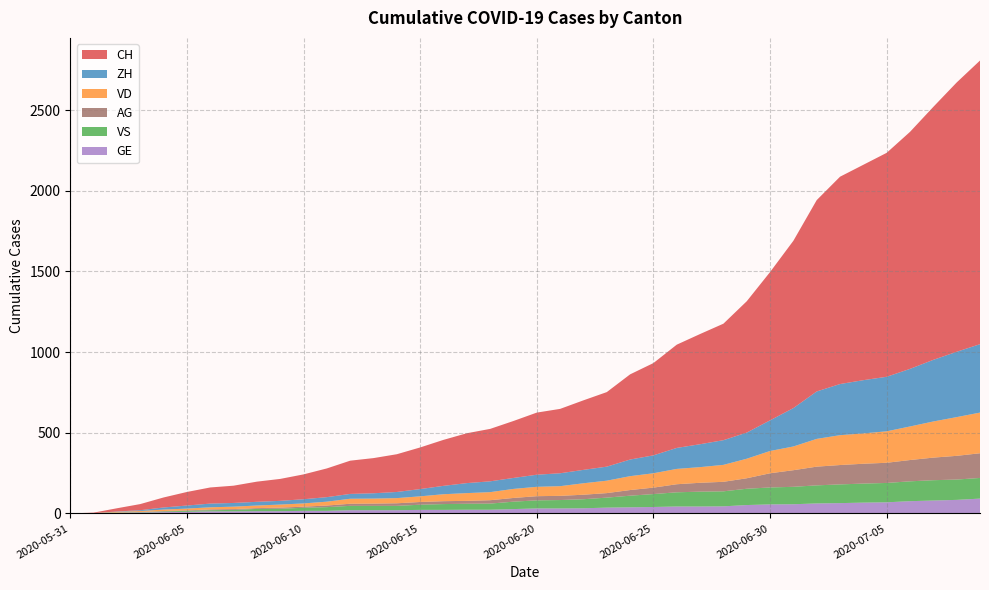

Reading right to left, what are all the values shown in this chart?

CH: 2020-07-09=1758	2020-07-08=1669	2020-07-07=1568	2020-07-06=1469	2020-07-05=1388	2020-07-04=1335	2020-07-03=1285	2020-07-02=1186	2020-07-01=1037	2020-06-30=919	2020-06-29=814	2020-06-28=722	2020-06-27=683	2020-06-26=640	2020-06-25=572	2020-06-24=528	2020-06-23=462	2020-06-22=431	2020-06-21=399	2020-06-20=385	2020-06-19=353	2020-06-18=325	2020-06-17=309	2020-06-16=285	2020-06-15=258	2020-06-14=234	2020-06-13=218	2020-06-12=206	2020-06-11=178	2020-06-10=154	2020-06-09=136	2020-06-08=125	2020-06-07=107	2020-06-06=100	2020-06-05=84	2020-06-04=62	2020-06-03=38	2020-06-02=20	2020-06-01=3	2020-05-31=0
ZH: 2020-07-09=424	2020-07-08=405	2020-07-07=382	2020-07-06=357	2020-07-05=338	2020-07-04=330	2020-07-03=317	2020-07-02=294	2020-07-01=238	2020-06-30=190	2020-06-29=162	2020-06-28=153	2020-06-27=142	2020-06-26=130	2020-06-25=111	2020-06-24=103	2020-06-23=87	2020-06-22=83	2020-06-21=80	2020-06-20=75	2020-06-19=68	2020-06-18=67	2020-06-17=62	2020-06-16=52	2020-06-15=45	2020-06-14=38	2020-06-13=33	2020-06-12=30	2020-06-11=28	2020-06-10=26	2020-06-09=23	2020-06-08=23	2020-06-07=23	2020-06-06=23	2020-06-05=19	2020-06-04=13	2020-06-03=5	2020-06-02=2	2020-06-01=0	2020-05-31=0
VD: 2020-07-09=252	2020-07-08=240	2020-07-07=224	2020-07-06=208	2020-07-05=195	2020-07-04=188	2020-07-03=185	2020-07-02=172	2020-07-01=147	2020-06-30=138	2020-06-29=121	2020-06-28=105	2020-06-27=97	2020-06-26=95	2020-06-25=89	2020-06-24=86	2020-06-23=77	2020-06-22=71	2020-06-21=60	2020-06-20=58	2020-06-19=56	2020-06-18=50	2020-06-17=48	2020-06-16=43	2020-06-15=35	2020-06-14=32	2020-06-13=31	2020-06-12=31	2020-06-11=24	2020-06-10=20	2020-06-09=19	2020-06-08=16	2020-06-07=15	2020-06-06=13	2020-06-05=11	2020-06-04=9	2020-06-03=6	2020-06-02=4	2020-06-01=0	2020-05-31=0
VS: 2020-07-09=128	2020-07-08=126	2020-07-07=126	2020-07-06=123	2020-07-05=120	2020-07-04=118	2020-07-03=116	2020-07-02=112	2020-07-01=108	2020-06-30=105	2020-06-29=101	2020-06-28=93	2020-06-27=92	2020-06-26=88	2020-06-25=80	2020-06-24=72	2020-06-23=62	2020-06-22=56	2020-06-21=52	2020-06-20=50	2020-06-19=46	2020-06-18=38	2020-06-17=37	2020-06-16=36	2020-06-15=32	2020-06-14=27	2020-06-13=27	2020-06-12=27	2020-06-11=23	2020-06-10=19	2020-06-09=15	2020-06-08=14	2020-06-07=9	2020-06-06=7	2020-06-05=6	2020-06-04=4	2020-06-03=2	2020-06-02=2	2020-06-01=1	2020-05-31=0
GE: 2020-07-09=92	2020-07-08=84	2020-07-07=80	2020-07-06=76	2020-07-05=69	2020-07-04=67	2020-07-03=64	2020-07-02=62	2020-07-01=57	2020-06-30=56	2020-06-29=52	2020-06-28=44	2020-06-27=43	2020-06-26=43	2020-06-25=40	2020-06-24=38	2020-06-23=36	2020-06-22=32	2020-06-21=31	2020-06-20=31	2020-06-19=27	2020-06-18=23	2020-06-17=23	2020-06-16=22	2020-06-15=22	2020-06-14=20	2020-06-13=20	2020-06-12=20	2020-06-11=16	2020-06-10=16	2020-06-09=14	2020-06-08=14	2020-06-07=13	2020-06-06=13	2020-06-05=10	2020-06-04=8	2020-06-03=6	2020-06-02=4	2020-06-01=1	2020-05-31=0
AG: 2020-07-09=153	2020-07-08=147	2020-07-07=140	2020-07-06=132	2020-07-05=125	2020-07-04=123	2020-07-03=120	2020-07-02=116	2020-07-01=103	2020-06-30=88	2020-06-29=65	2020-06-28=59	2020-06-27=55	2020-06-26=50	2020-06-25=40	2020-06-24=35	2020-06-23=28	2020-06-22=28	2020-06-21=26	2020-06-20=26	2020-06-19=23	2020-06-18=21	2020-06-17=18	2020-06-16=18	2020-06-15=17	2020-06-14=16	2020-06-13=14	2020-06-12=13	2020-06-11=10	2020-06-10=7	2020-06-09=7	2020-06-08=5	2020-06-07=5	2020-06-06=5	2020-06-05=3	2020-06-04=3	2020-06-03=1	2020-06-02=0	2020-06-01=0	2020-05-31=0